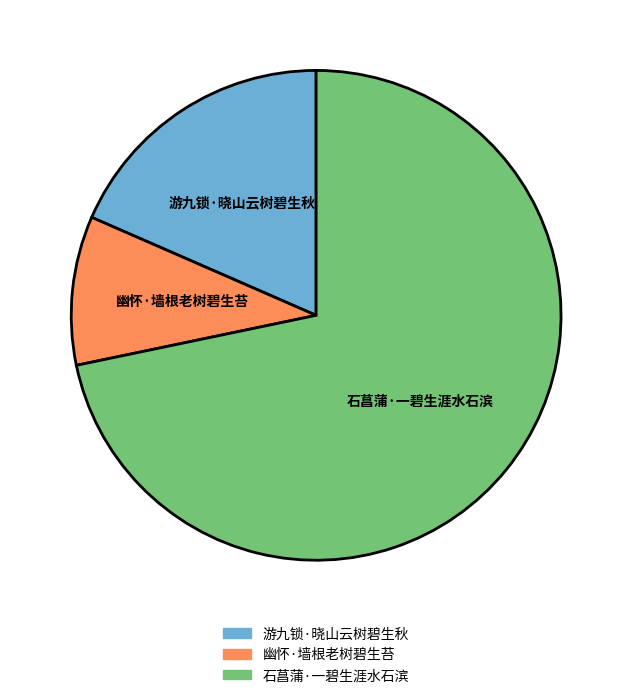

How many segments does this pie chart have?

3